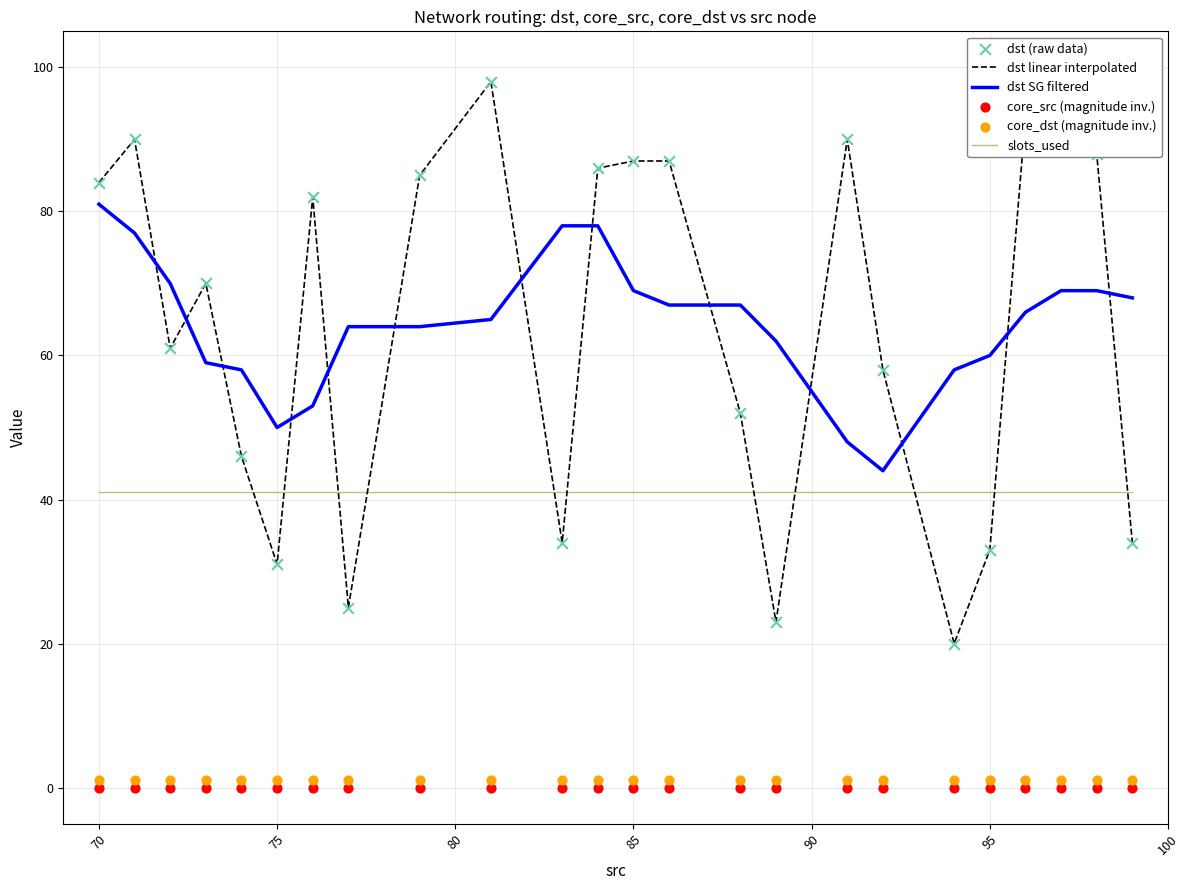

What is the lowest value of the dst SG filtered series?

44